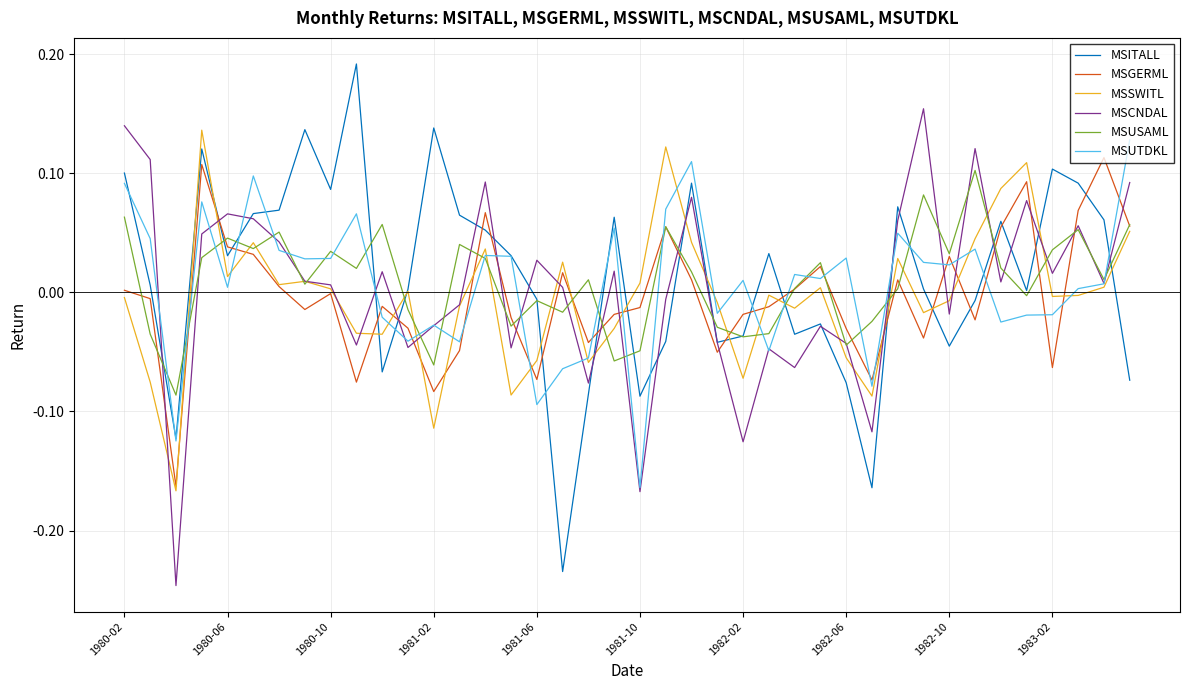

Count the number of categories in the chart.

40